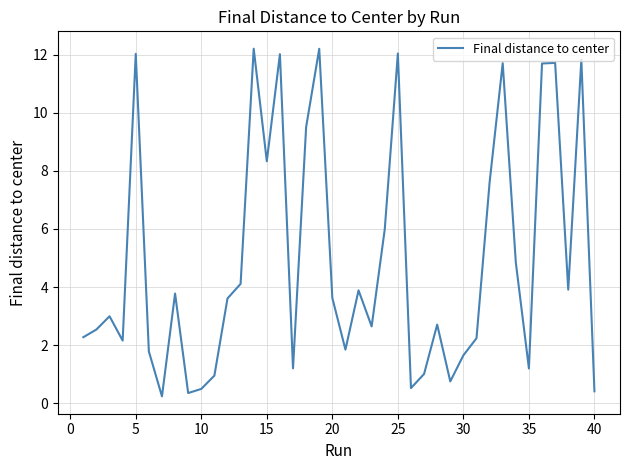

What is the greatest value displayed?

12.2